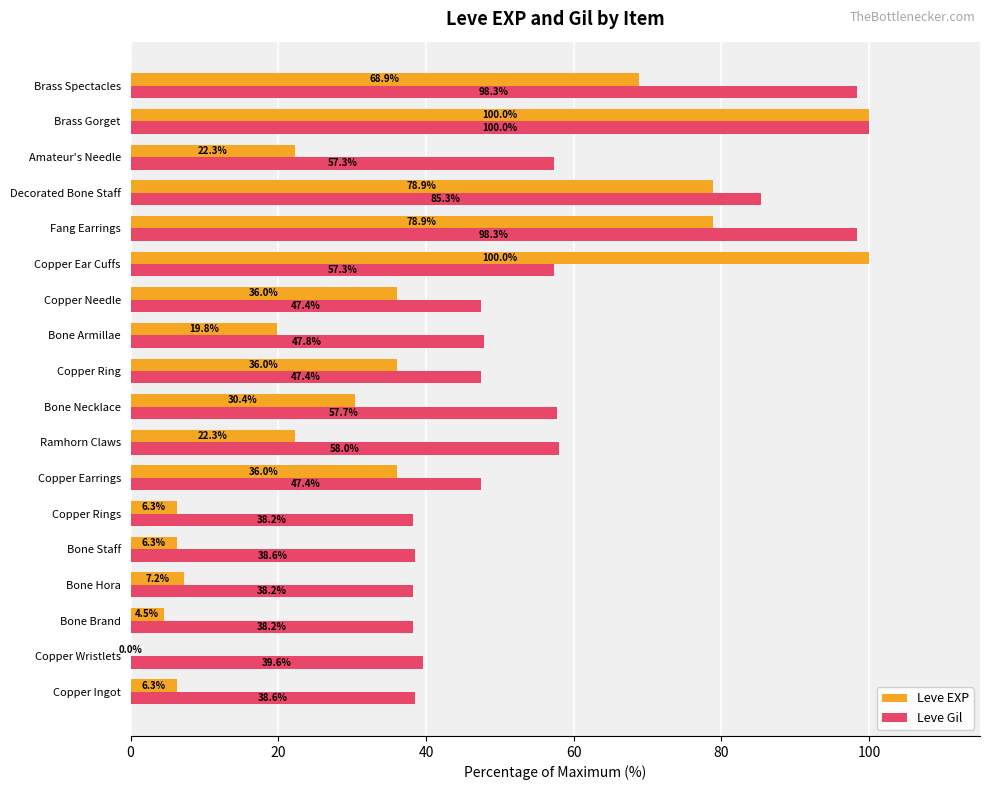

What is the greatest value displayed?

100.0